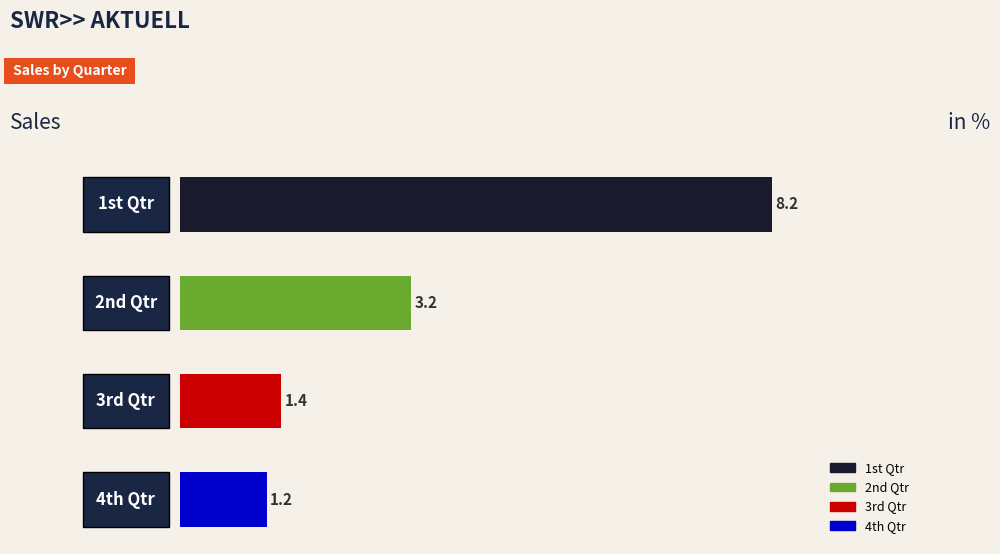

How many data points are less than 3?

2